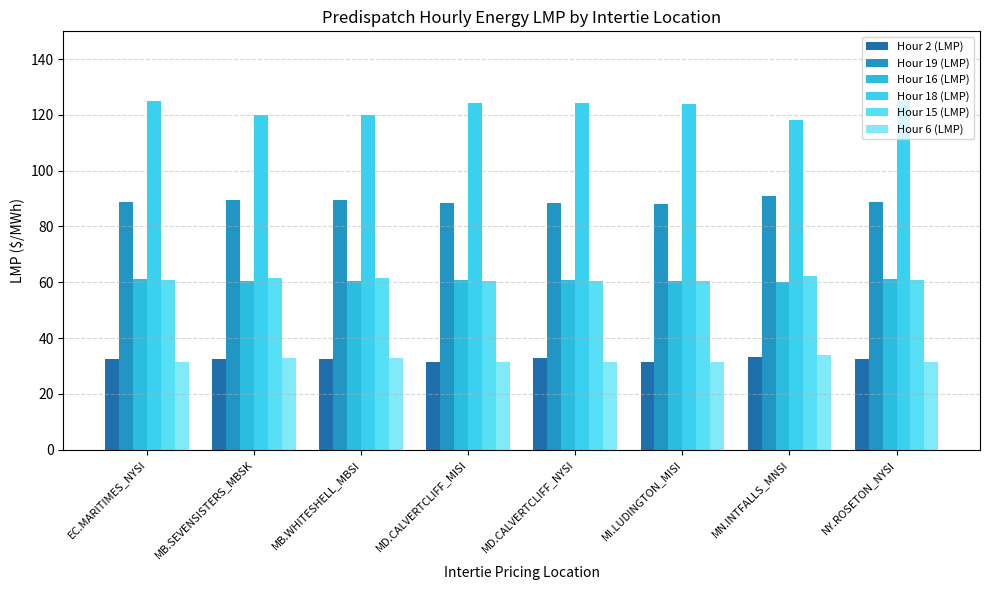

Which series has the largest total across all categories?

Hour 18 (LMP)